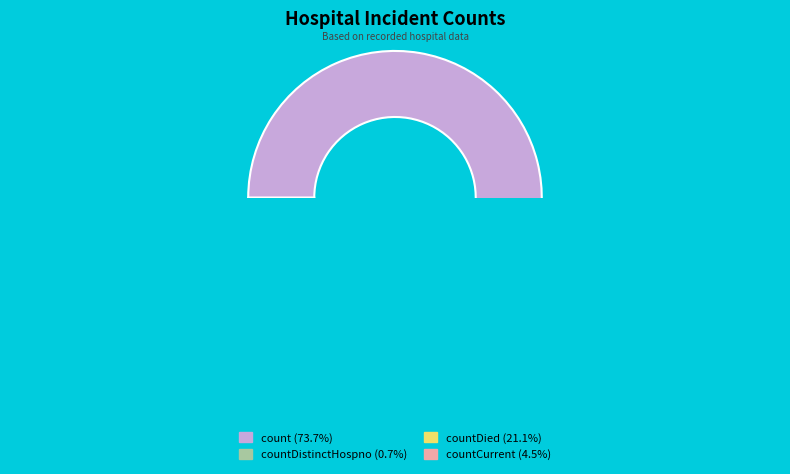

True or false: countDied accounts for 30% of the total.

False